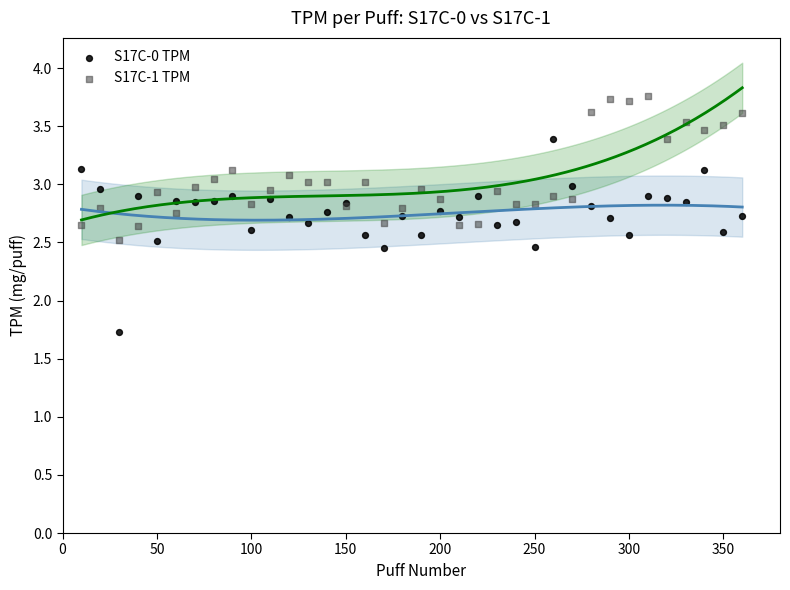

Which series contains the lowest Y value?

S17C-0 TPM